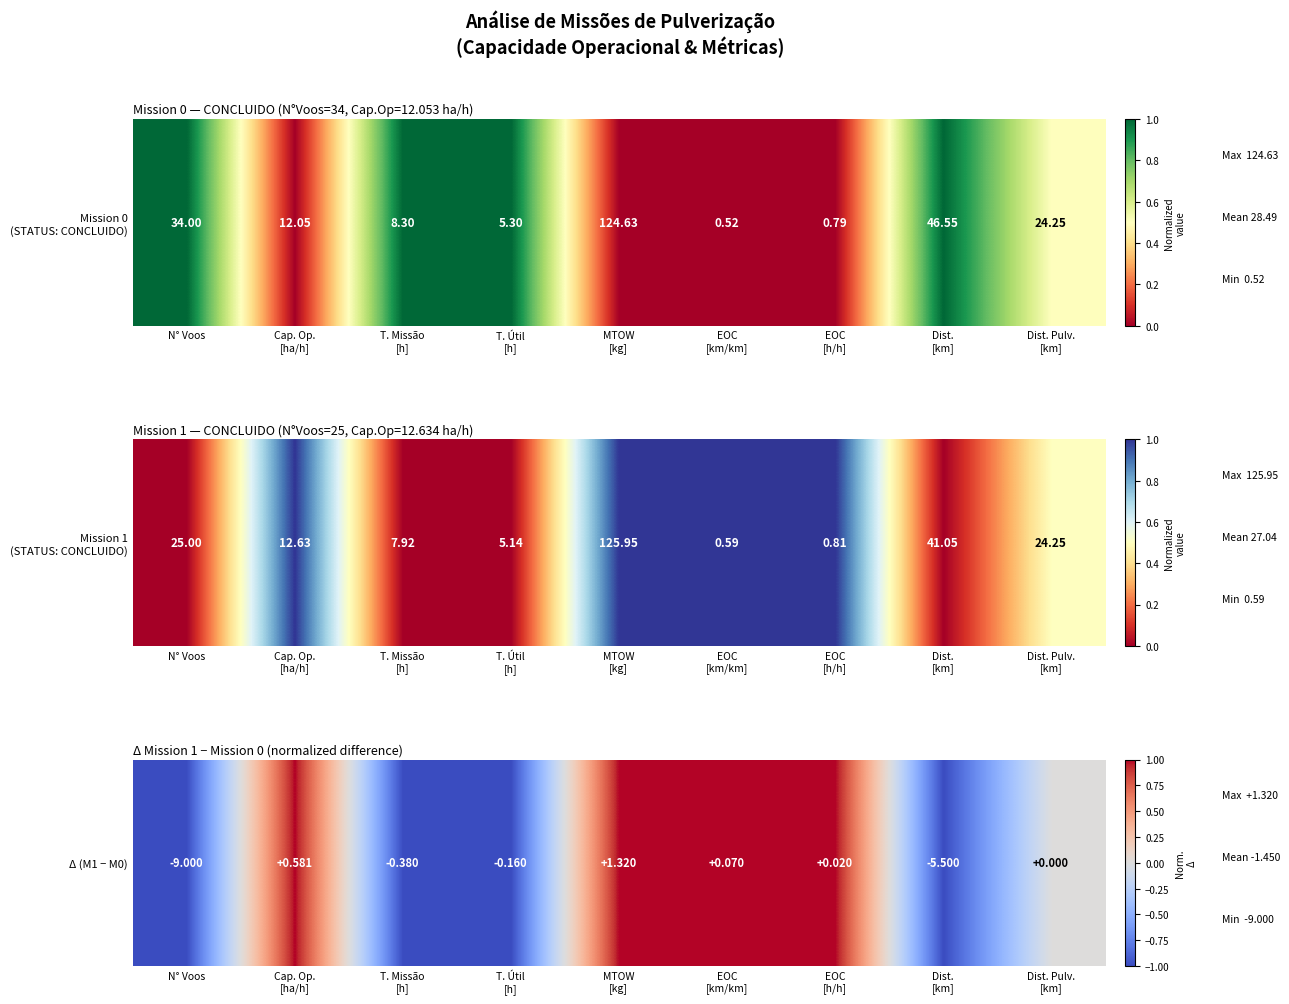

At which label does the data first exceed 0?

Cap. Op.
[ha/h]